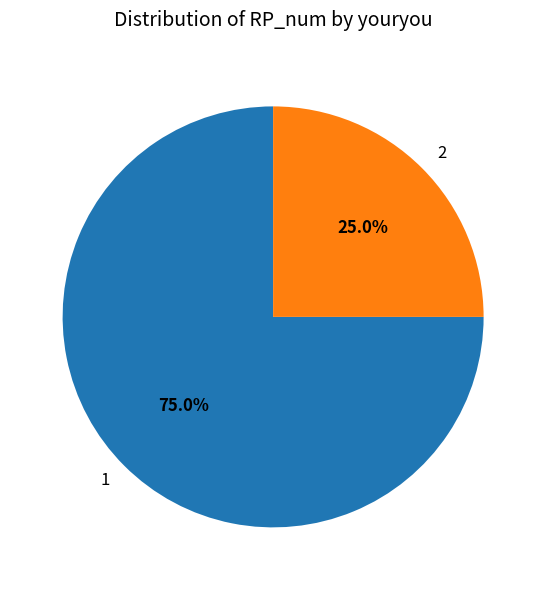

Approximately how many times larger is the value at 1 compared to 2?

3.0